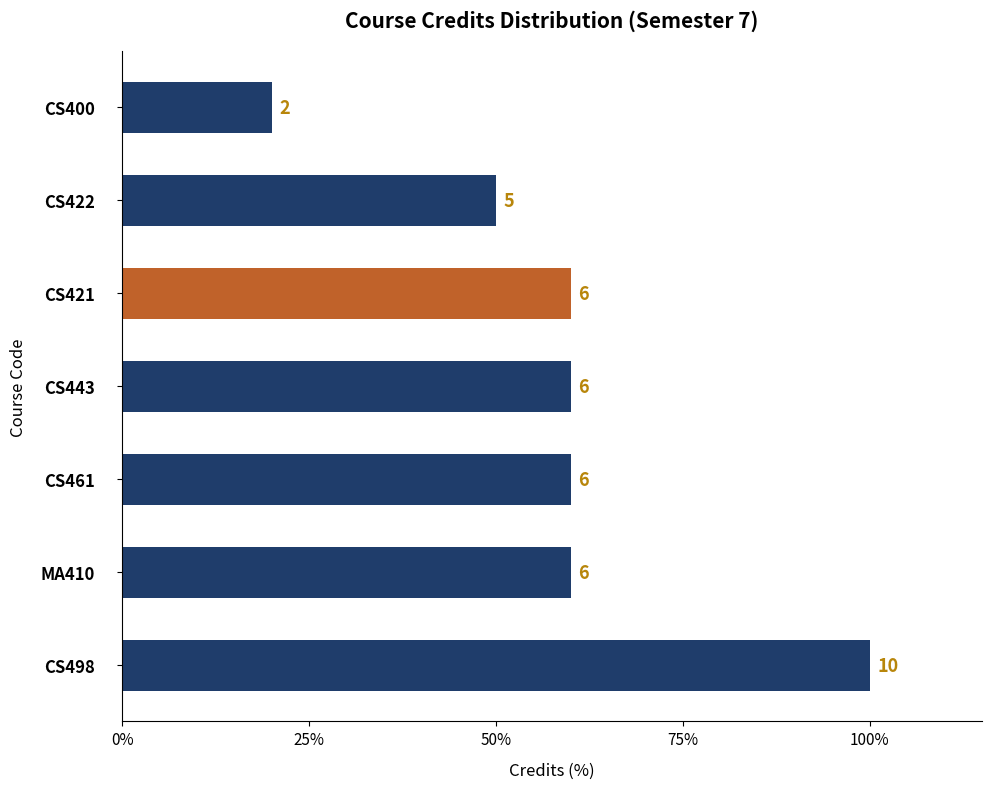

How many distinct data groups are displayed?

1